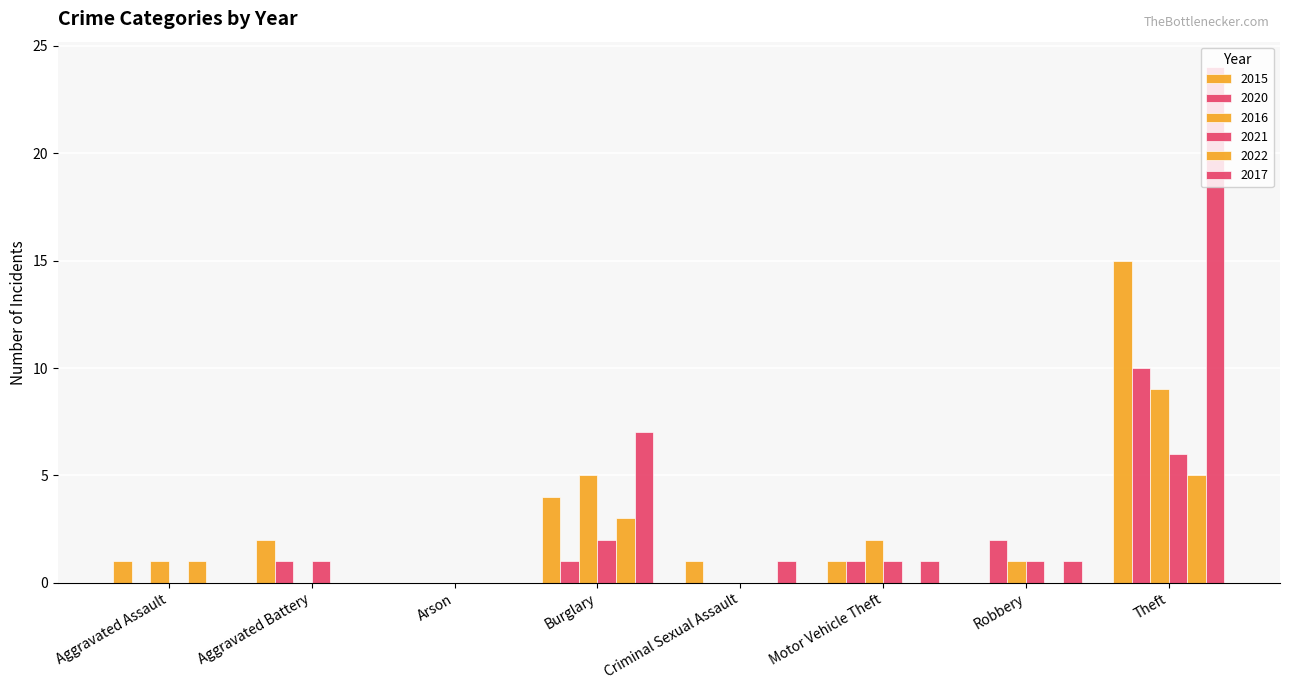

Does the chart contain stacked bars?

No